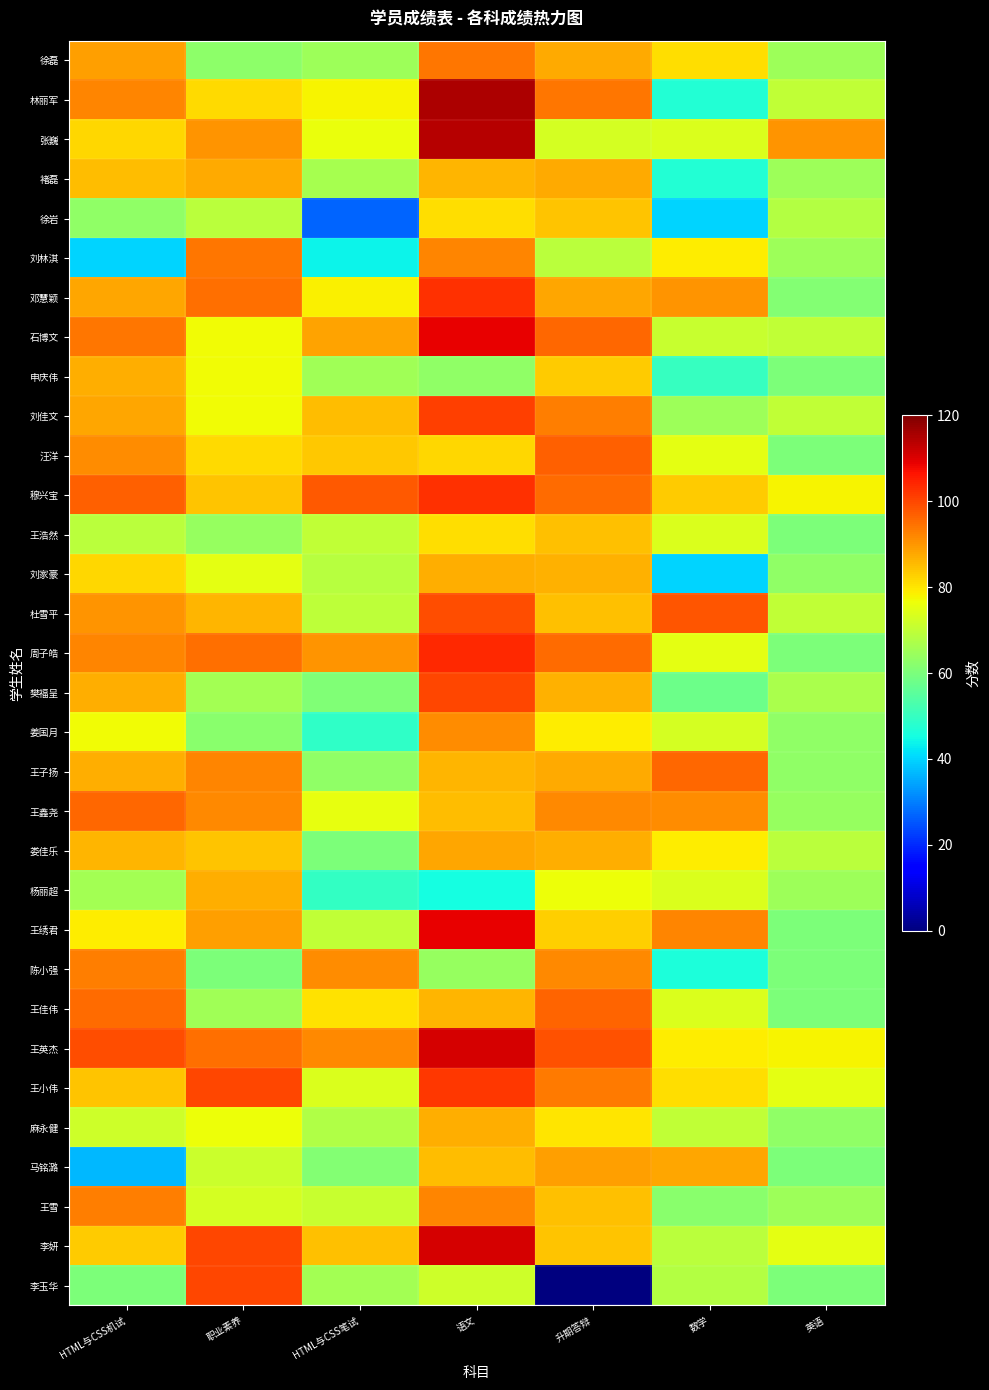

What is the difference between the highest and lowest values at 职业素养?

40.0